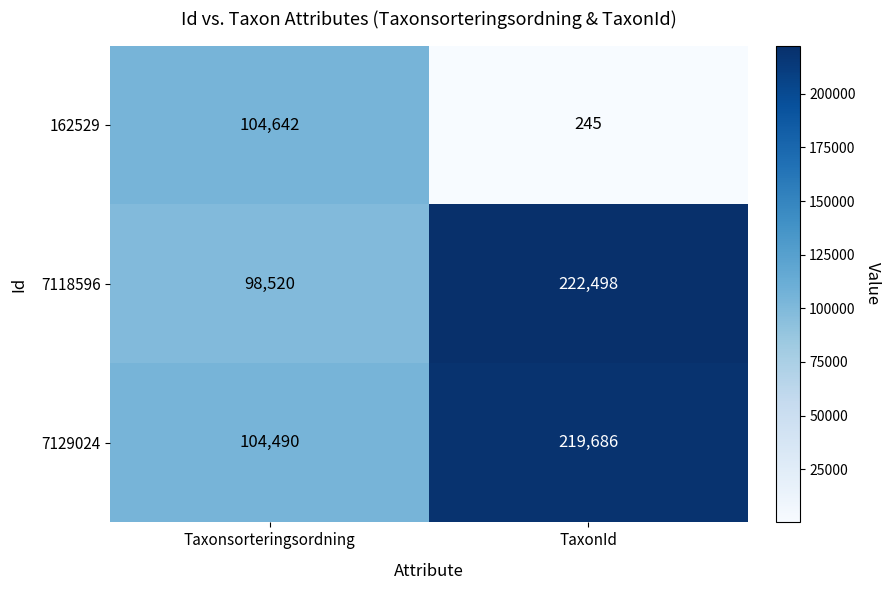

What is the sum of the 7129024 values at TaxonId and Taxonsorteringsordning?

324176